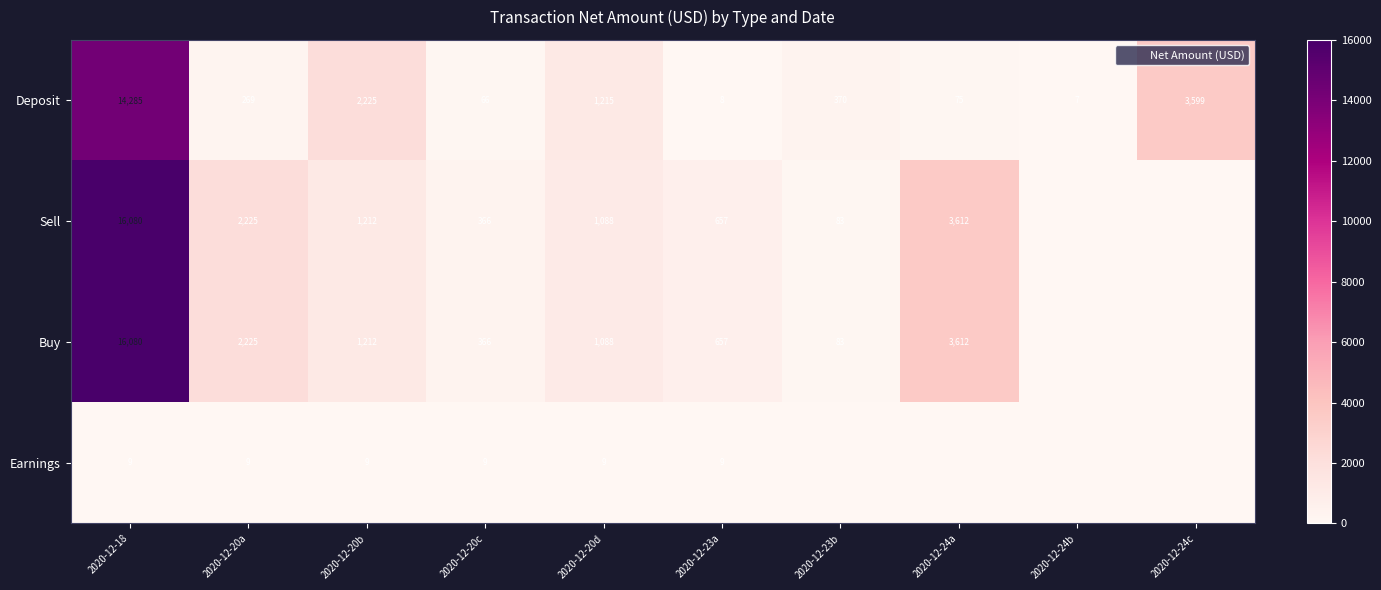

True or false: Earnings has a value of 12.4 at 2020-12-20c.

False